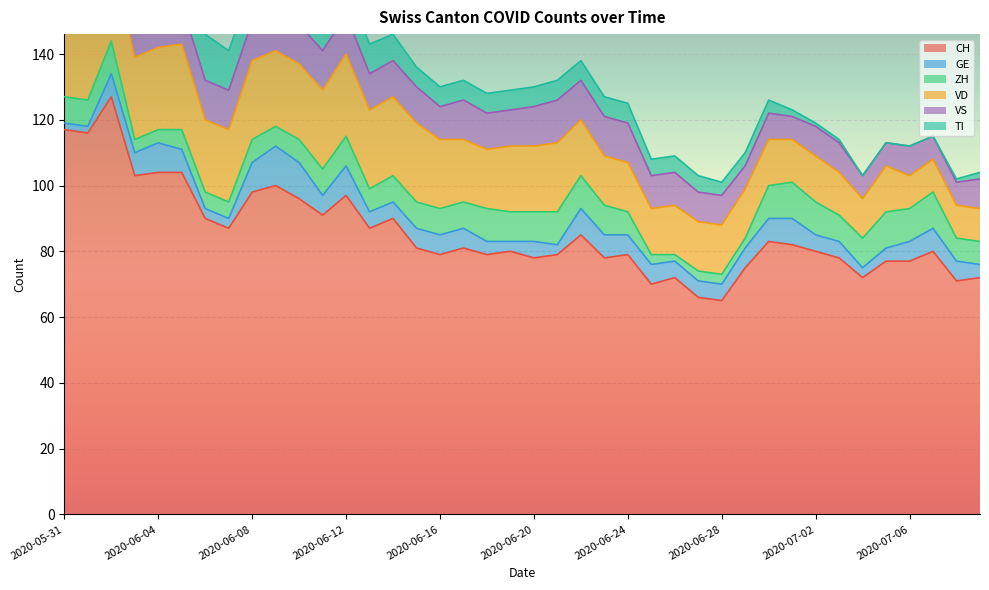

At which label does TI first exceed 6?

2020-05-31